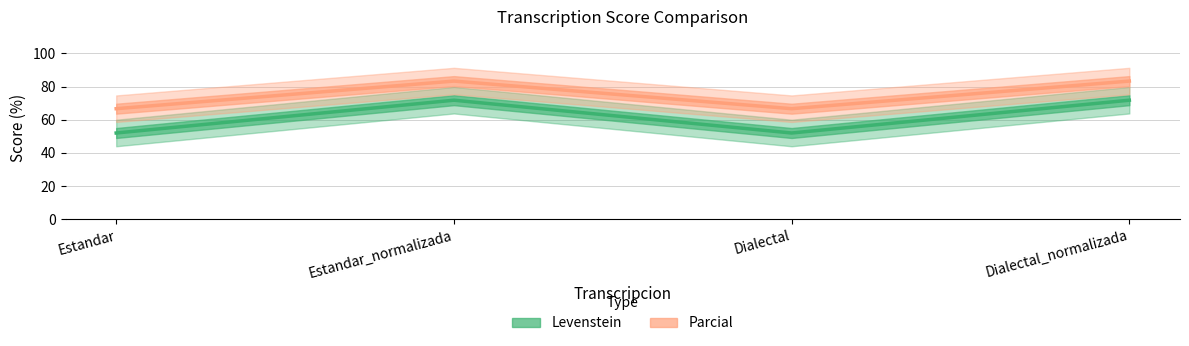

Which series has the largest total across all categories?

Parcial